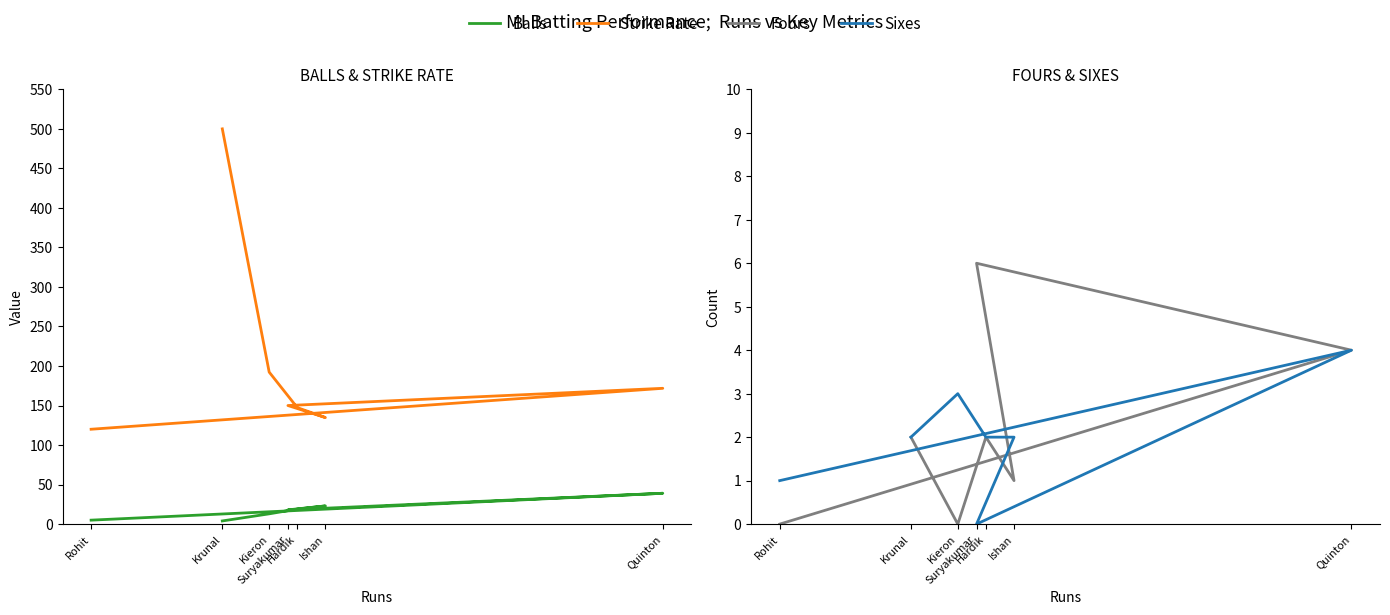

Reading left to right, extract all data points from this chart.

Balls: Rohit=5.0	Quinton=39.0	Suryakumar=18.0	Ishan=23.0	Hardik=19.0	Kieron=13.0	Krunal=4.0
Strike Rate: Rohit=120.0	Quinton=171.8	Suryakumar=150.0	Ishan=134.8	Hardik=147.4	Kieron=192.3	Krunal=500.0
Fours: Rohit=0.0	Quinton=4.0	Suryakumar=6.0	Ishan=1.0	Hardik=2.0	Kieron=0.0	Krunal=2.0
Sixes: Rohit=1.0	Quinton=4.0	Suryakumar=0.0	Ishan=2.0	Hardik=2.0	Kieron=3.0	Krunal=2.0